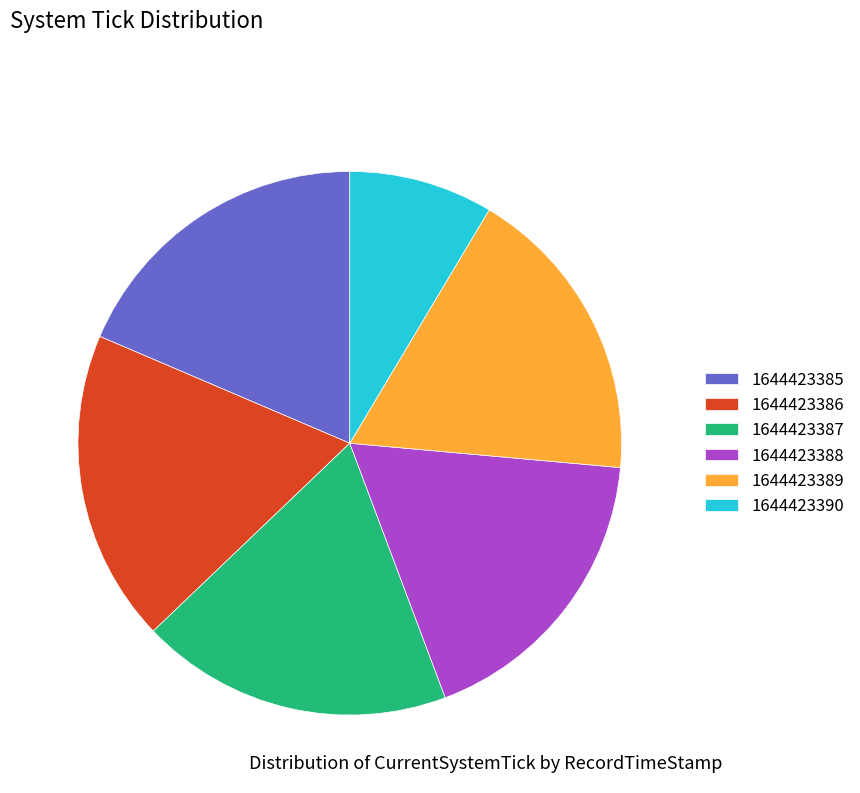

Is there any slice that represents more than half of the pie?

No